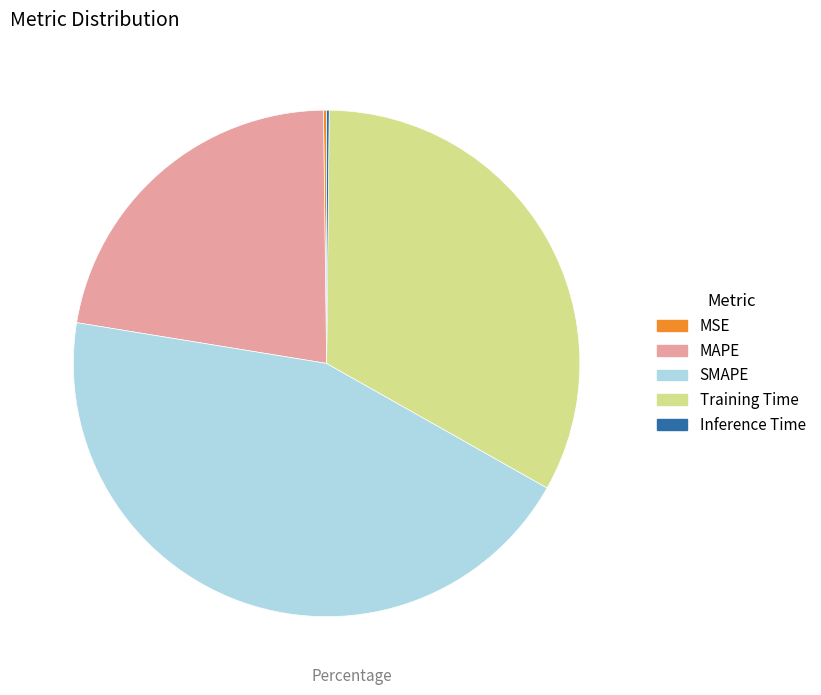

True or false: MAPE accounts for 22% of the total.

True